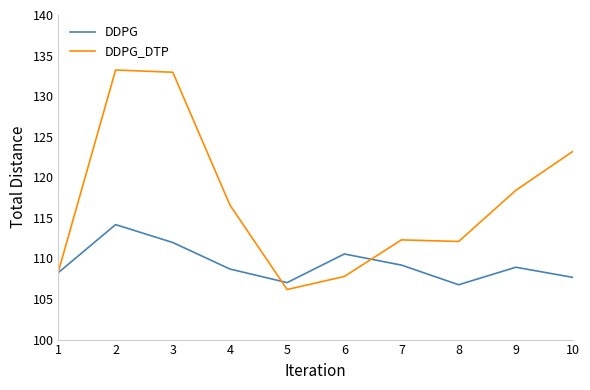

How many values in the DDPG_DTP series are below 116?

5